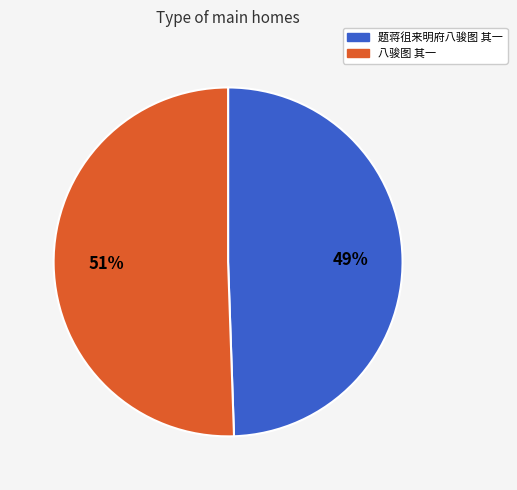

To the nearest percent, what is the average slice percentage?

50%